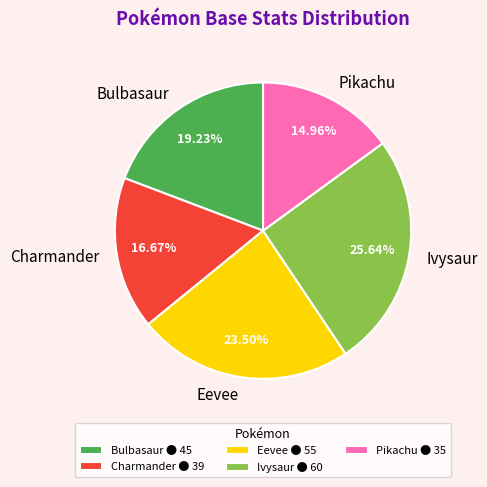

Does any single category account for the majority?

No